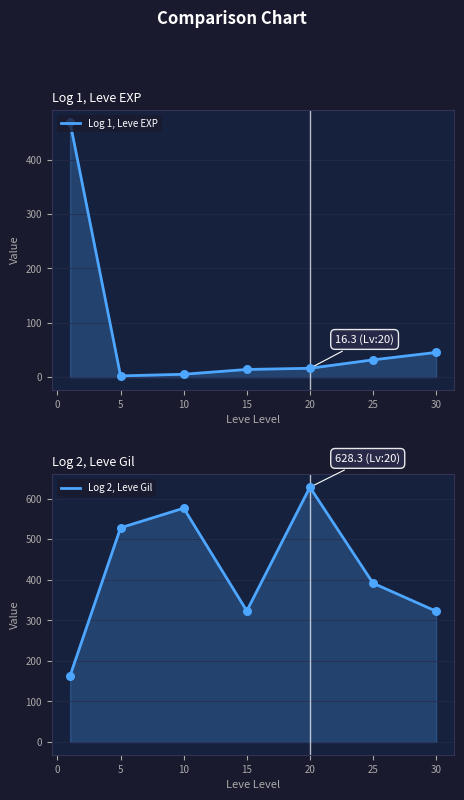

Which series has the largest Y range (max minus min)?

Log 1, Leve EXP